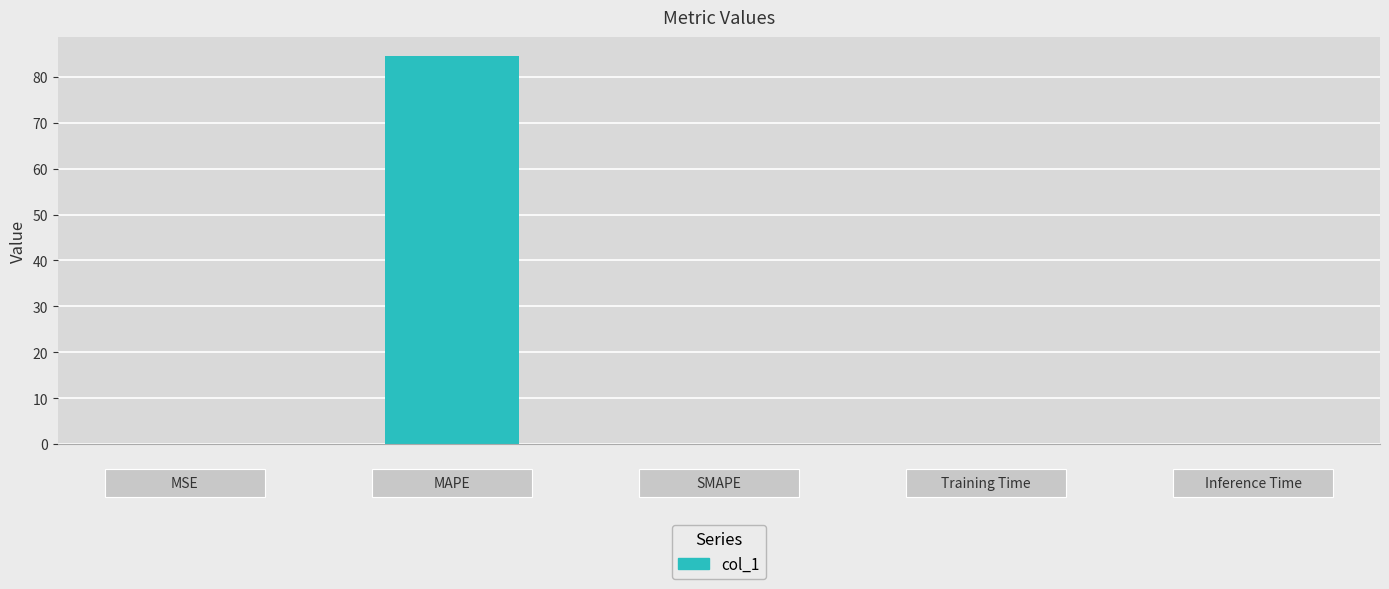

How many series are shown in this chart?

1